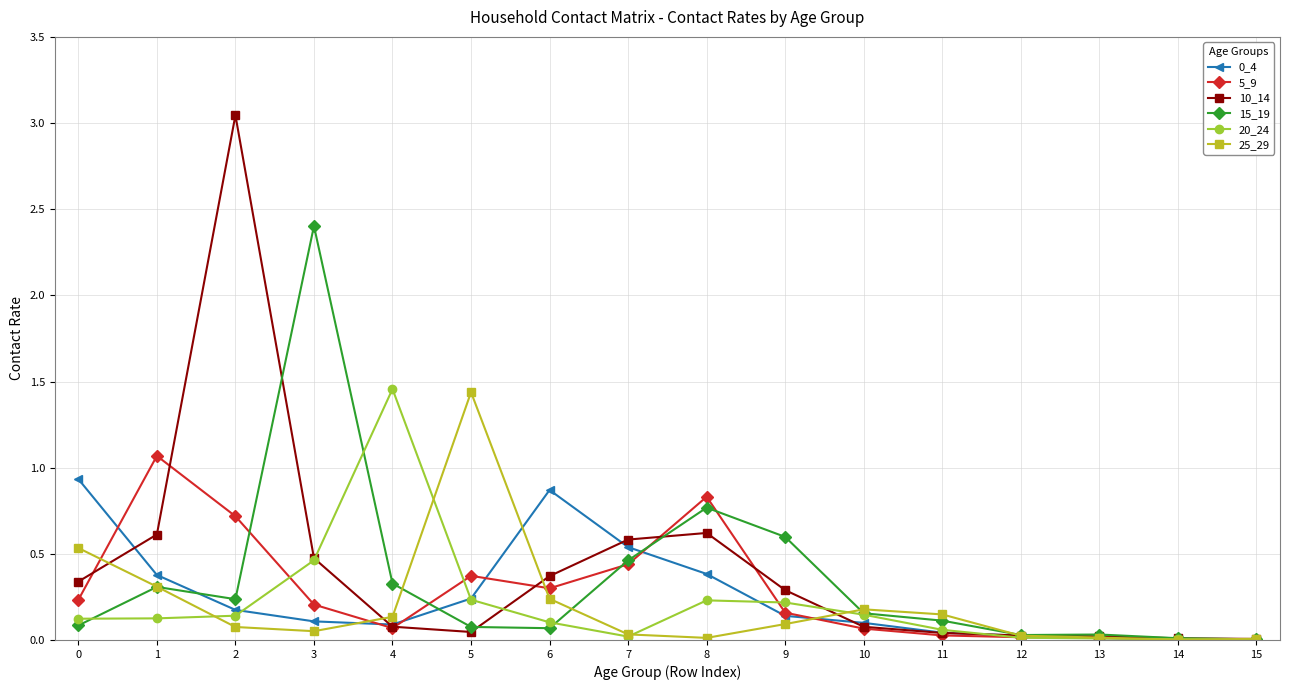

Count the number of data series in this chart.

6